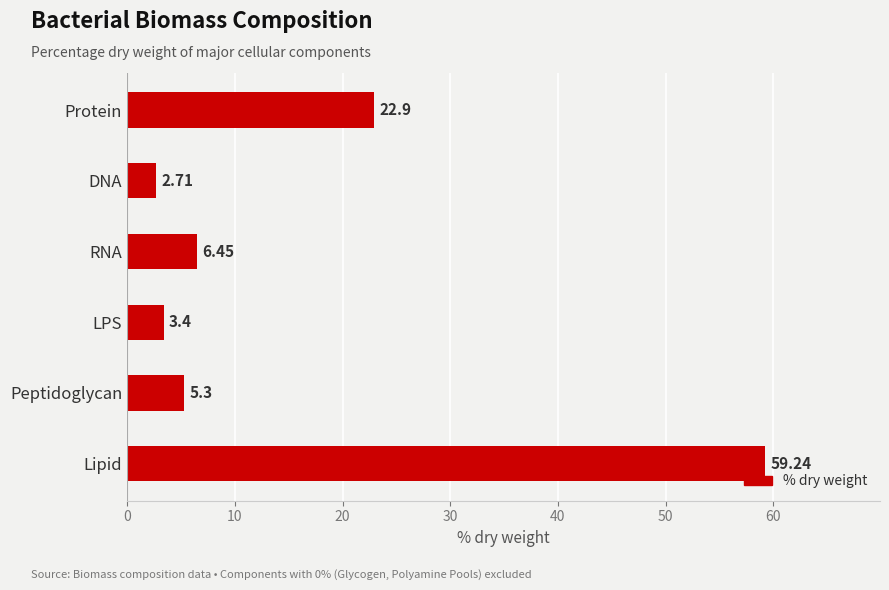

Does the chart contain any negative values?

No